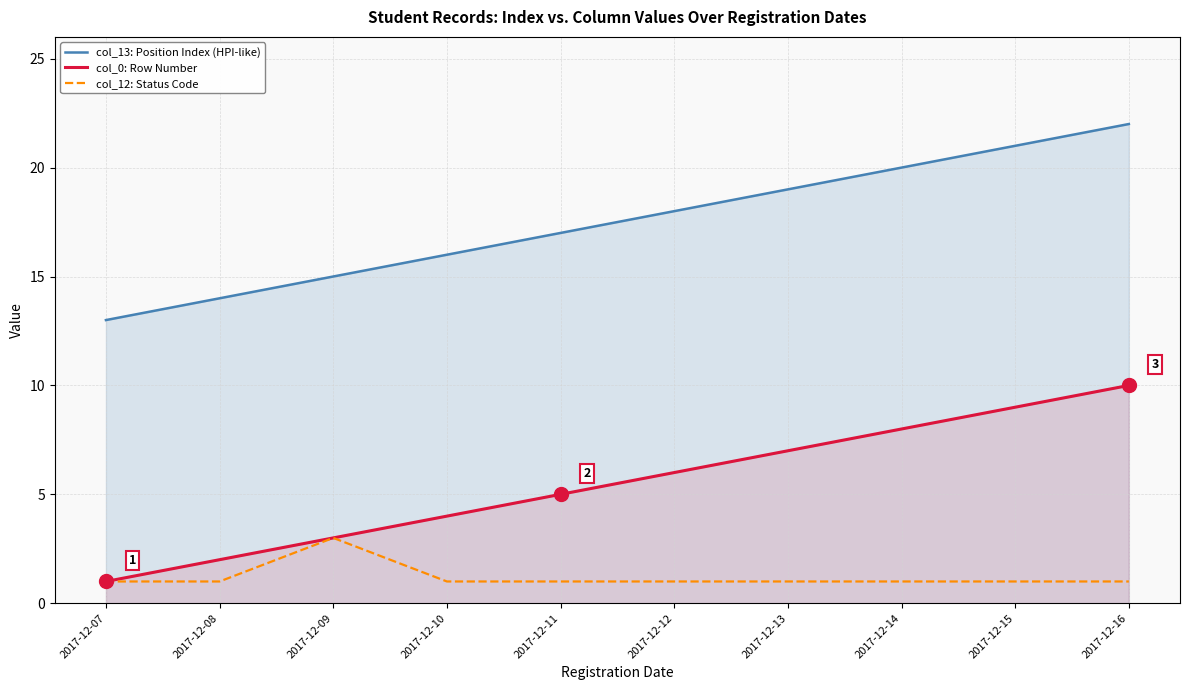

Is it true that col_12: Status Code equals 1 at 2017-12-12?

True